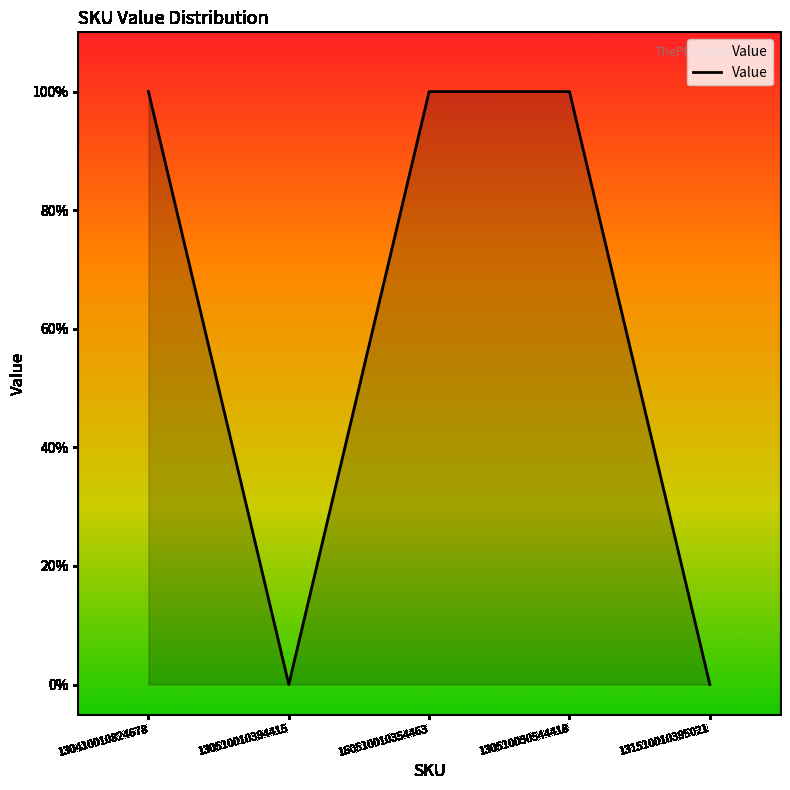

Is it true that the value at 160510010354463 is 1?

True